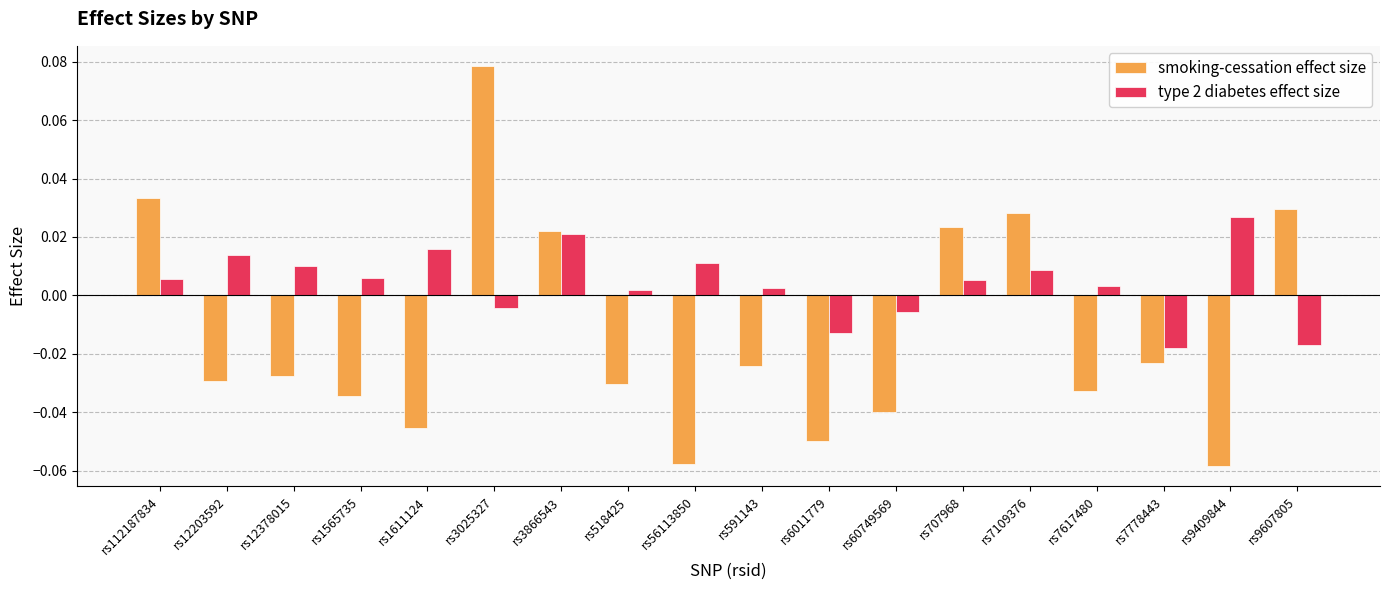

List the series in order of their overall mean, highest first.

type 2 diabetes effect size, smoking-cessation effect size